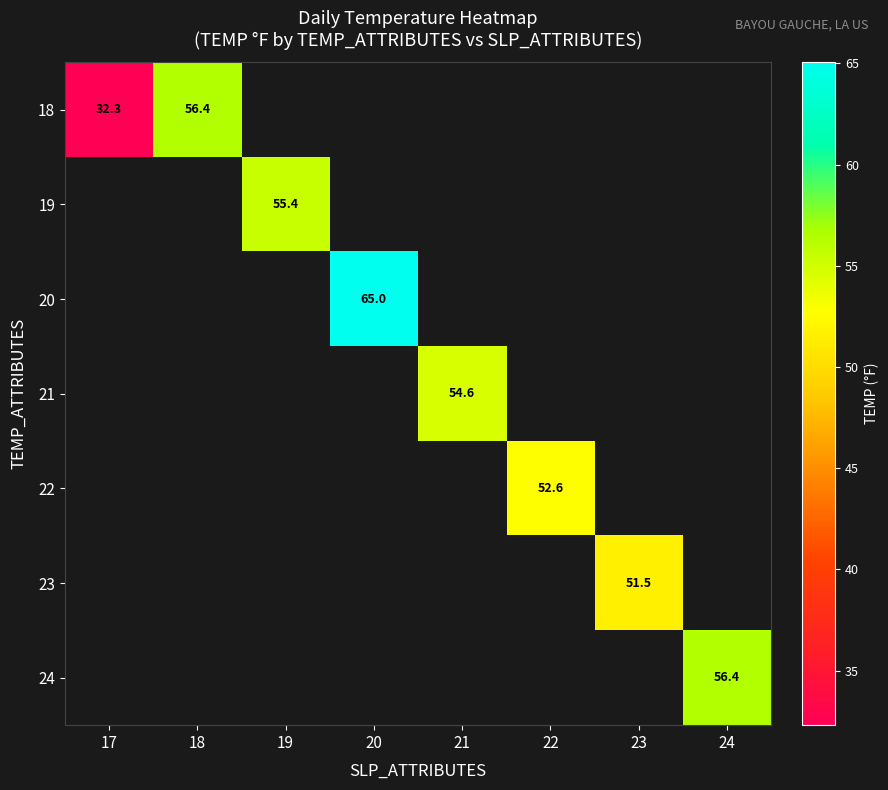

True or false: 24 has a value of 56.4 at 24.

True